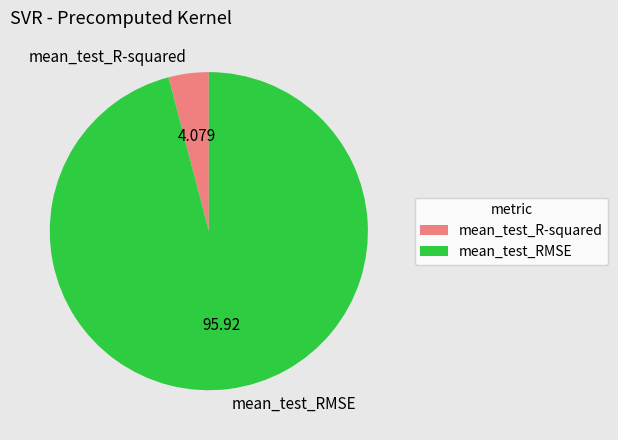

Do mean_test_RMSE and mean_test_R-squared together represent more than half of the pie?

Yes